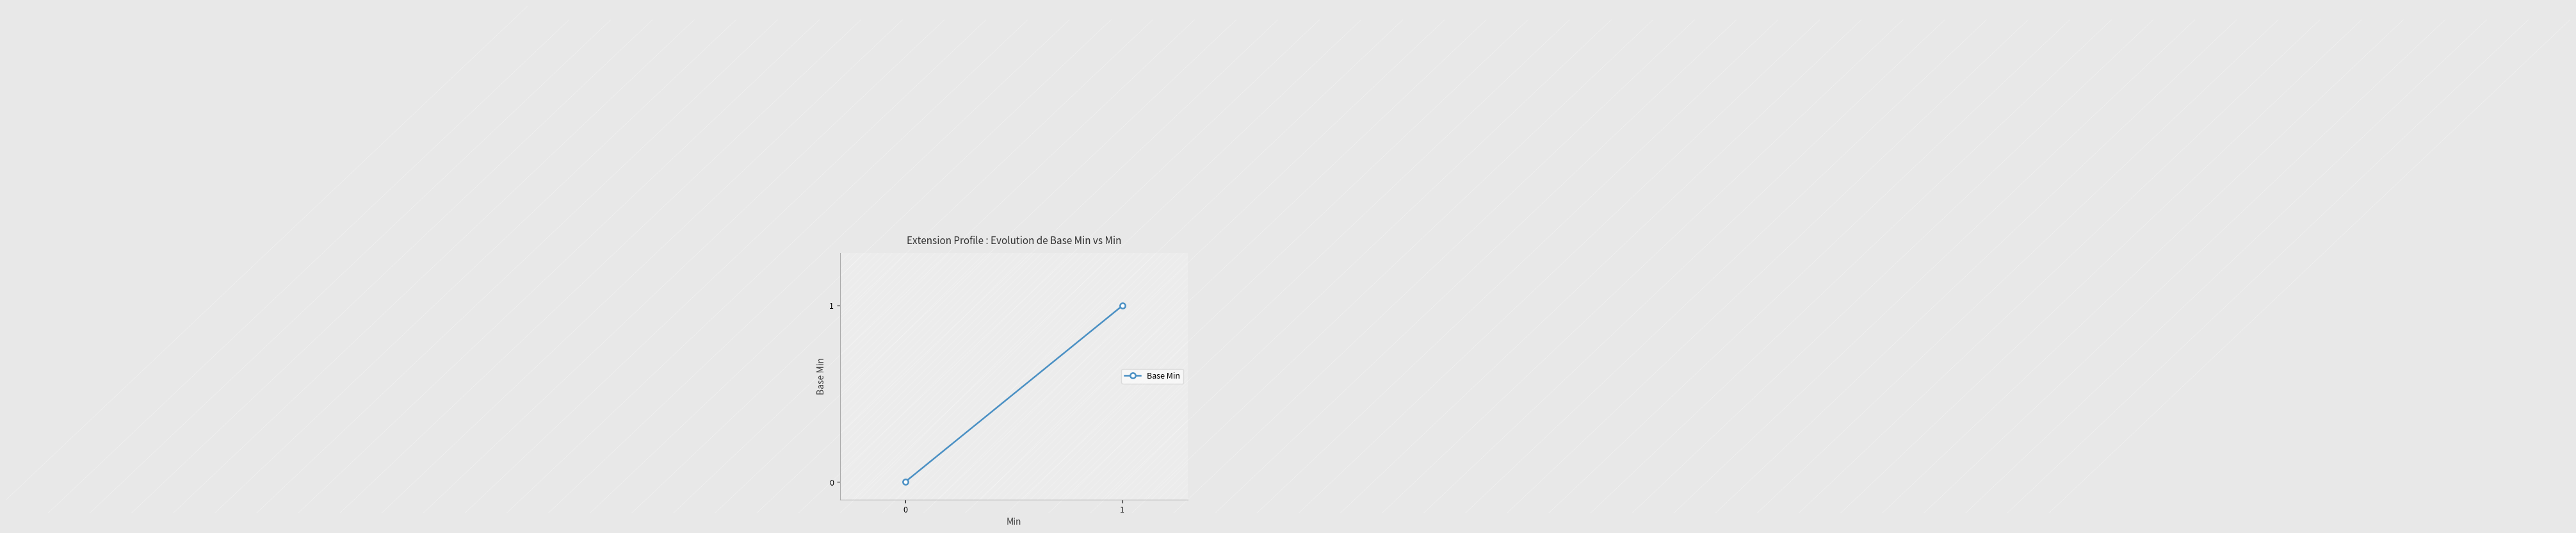

Rank the categories by value from highest to lowest.

1, 0